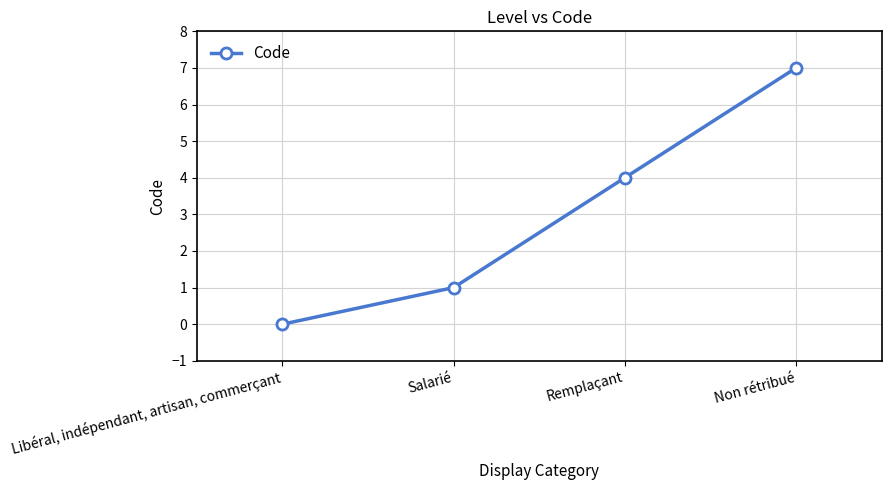

Does the chart have visible grid lines?

Yes